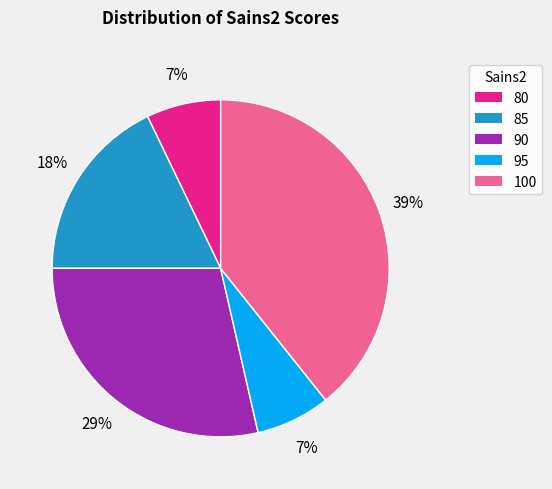

Is there a majority slice in this chart?

No